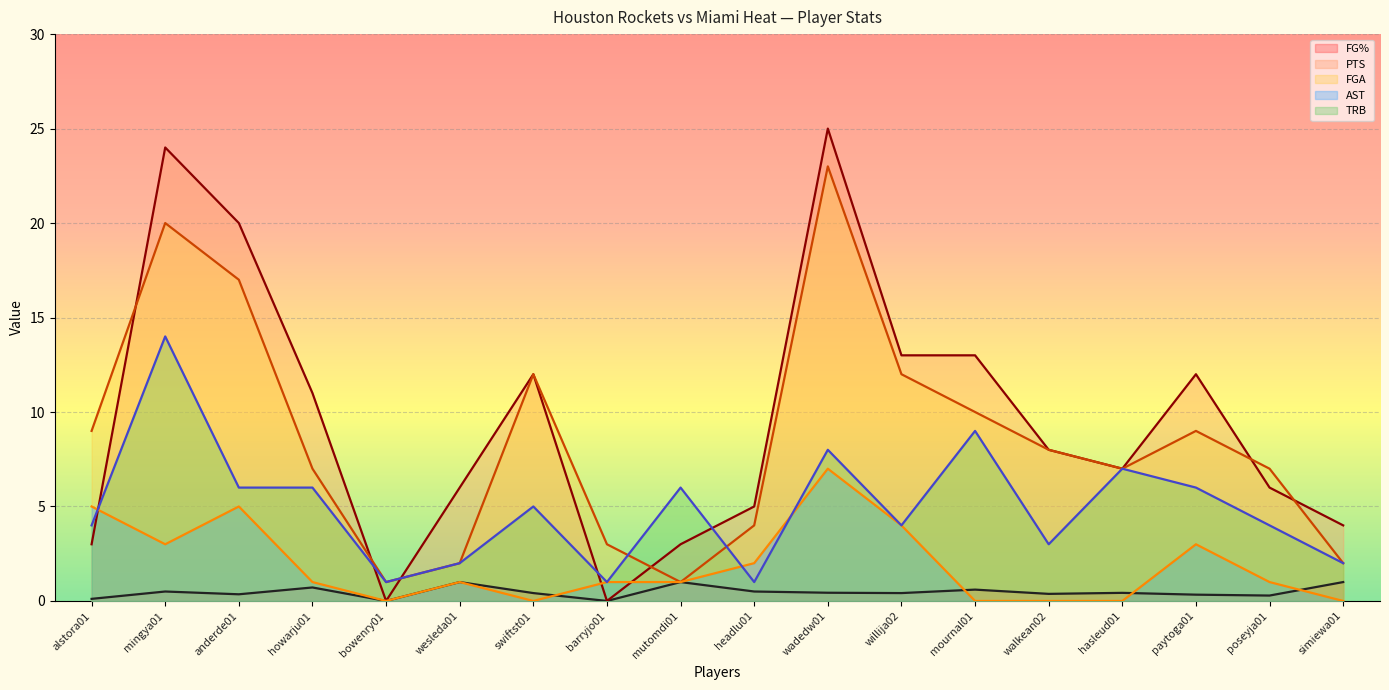

What is the highest value of the AST series?

7.0